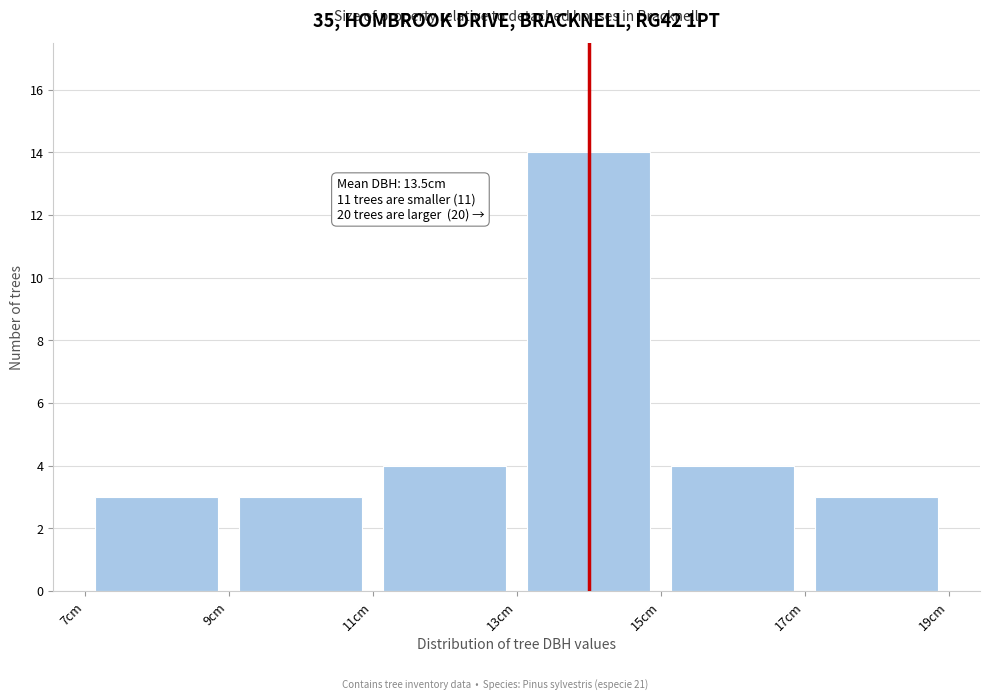

Which range on the x-axis has the tallest bar?

13 to 15